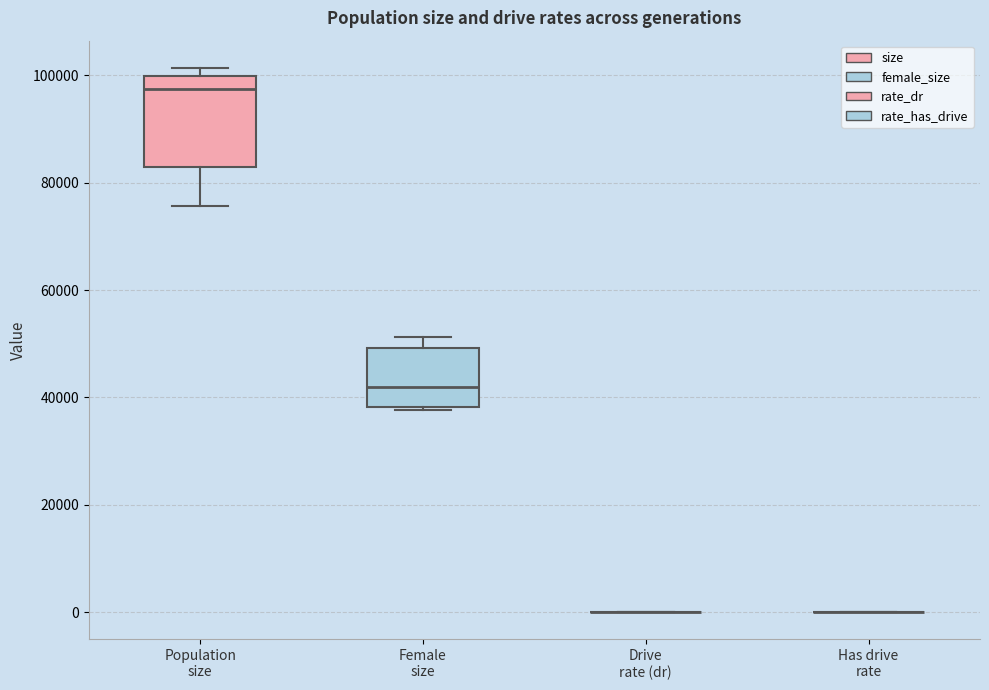

Reading left to right, read every box against the y-axis: the position of its median line, the range the box covers, and the ends of its whiskers. The values are not printed on the chart, so give them approximately, as read against the axis.

Population size: median 98000, box 82000 to 100000, whiskers 76000 to 102000
Female size: median 42000, box 38000 to 50000, whiskers 38000 (just below the box's lower edge) to 52000
Drive rate (dr): box collapsed to a line at 0, whiskers 0 to 0
Has drive rate: box collapsed to a line at 0, whiskers 0 to 0